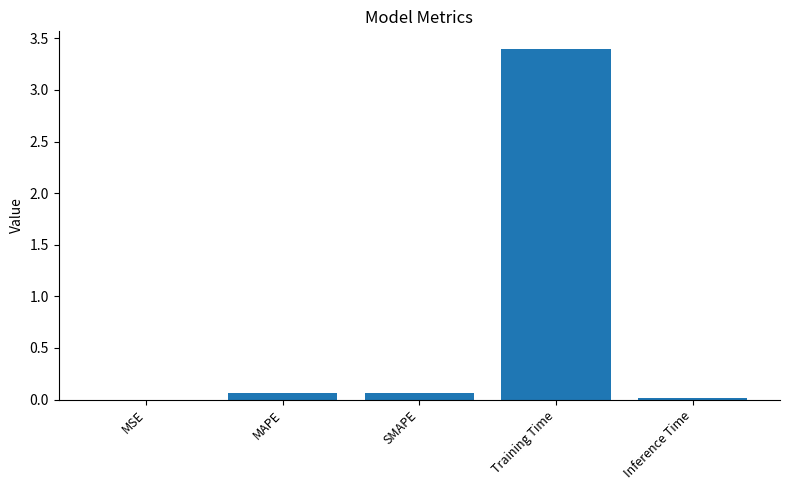

What is the sum of all values?

3.5